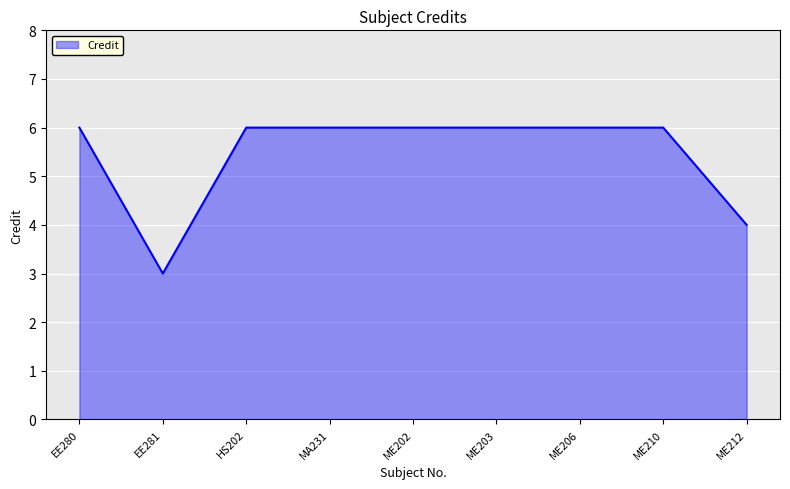

The value at ME202 is 4. True or false?

False